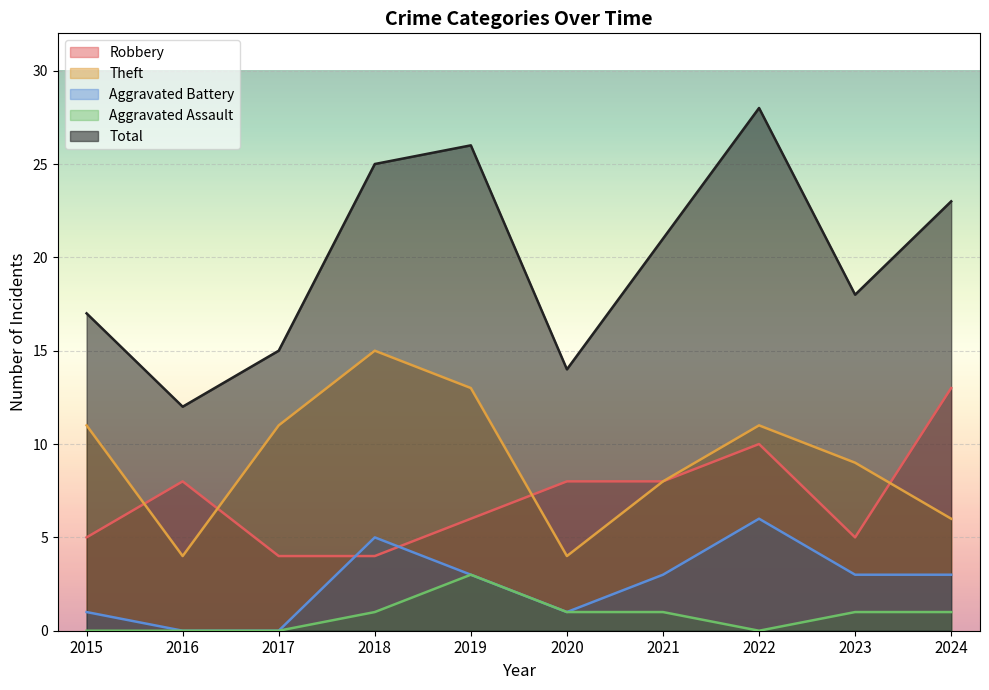

True or false: Theft and Total cross at least once.

False